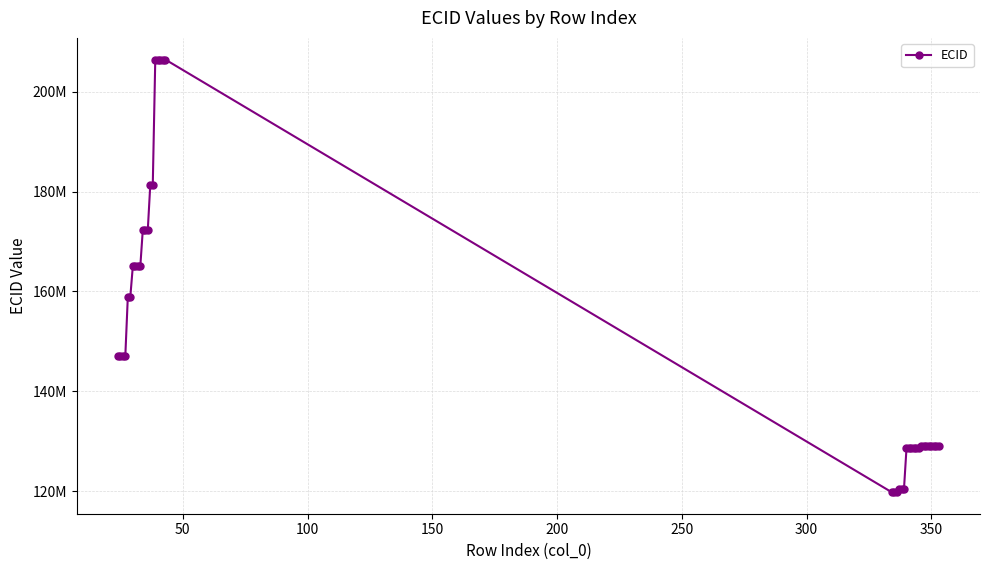

What is the average value?

150086770